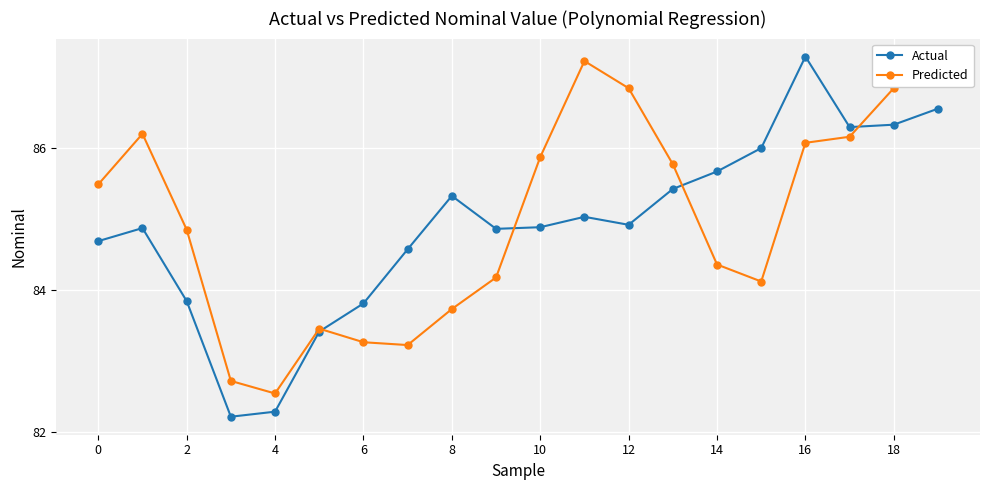

Which series ends up on top after the final intersection of Actual and Predicted?

Predicted